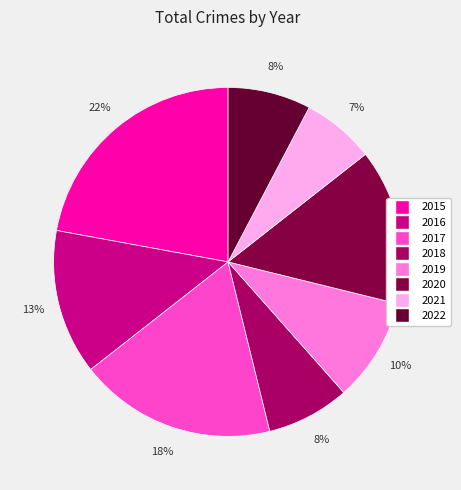

Between 2016 and 2020, which is larger?

2020